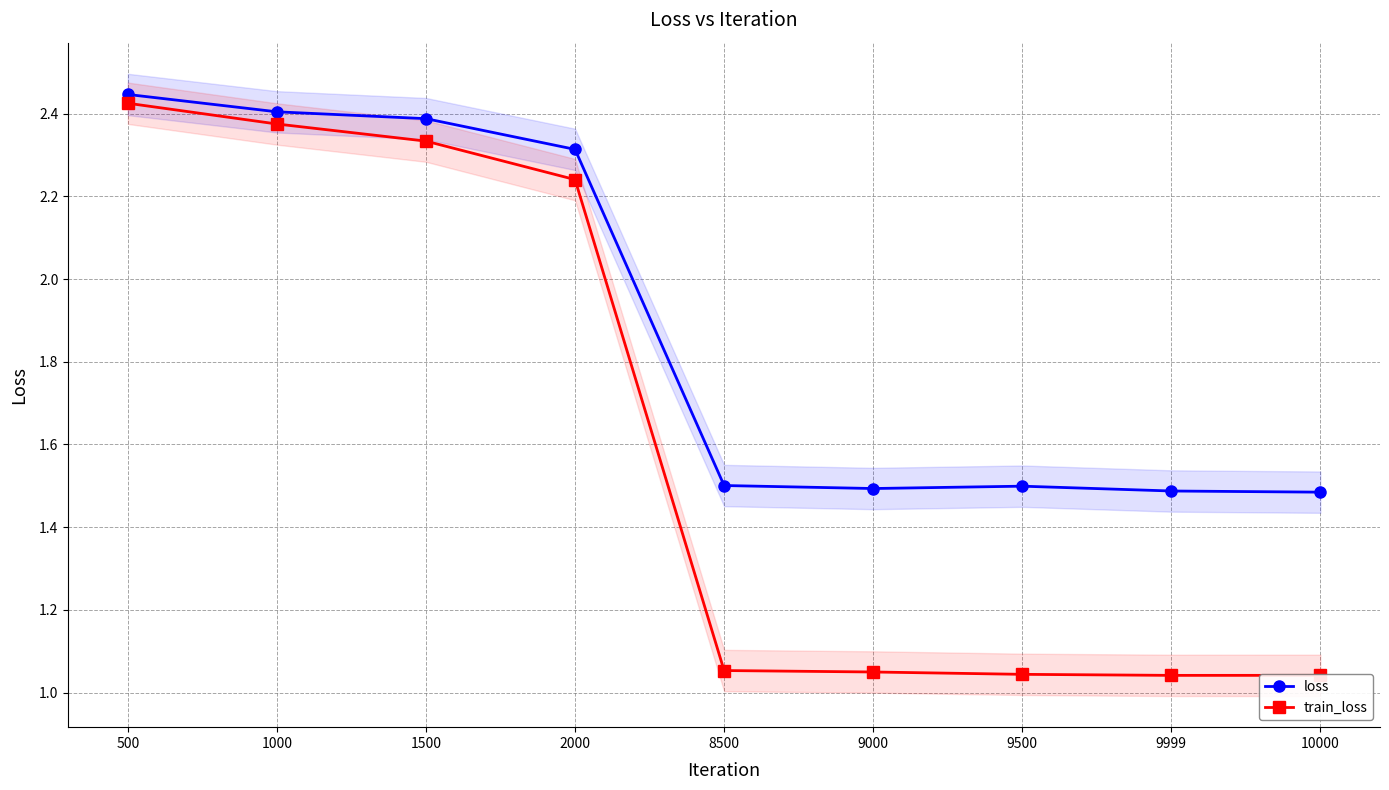

Where is the first local minimum for loss?

9000